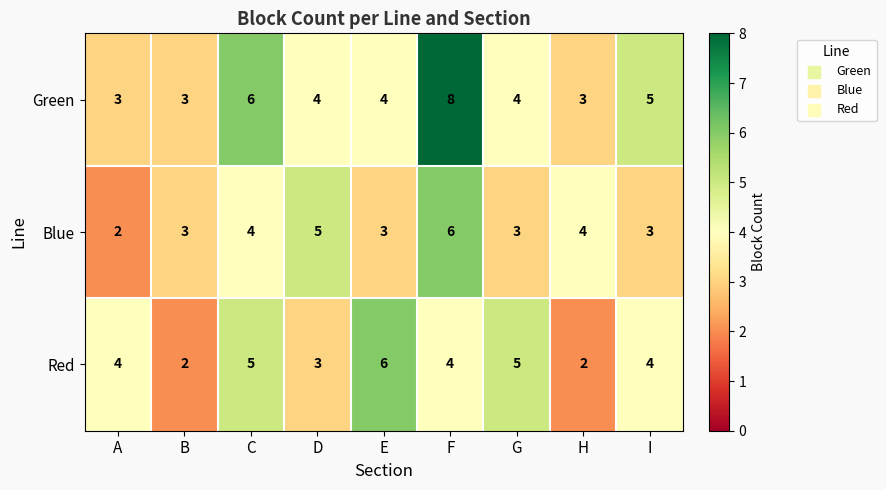

Is the value of Blue at H greater than the value of Green at A?

Yes